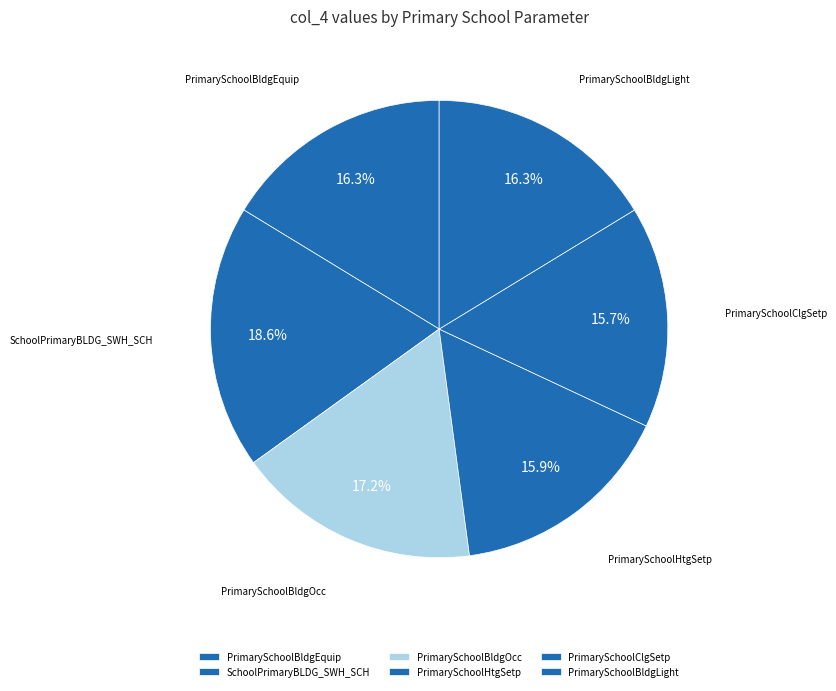

What percentage is the PrimarySchoolHtgSetp slice, to the nearest percent?

16%